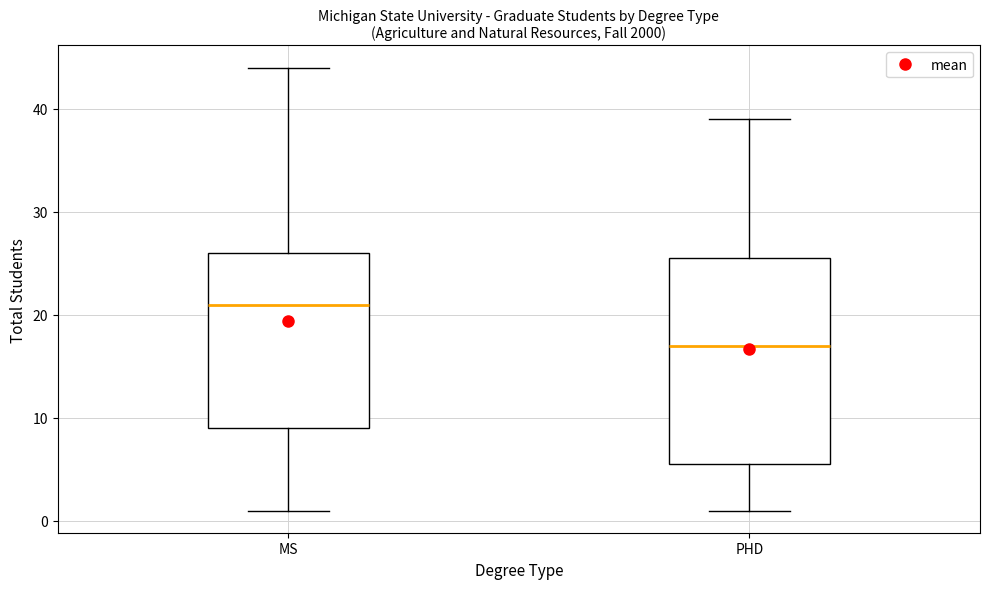

Reading left to right, read every box against the y-axis: the position of its median line, the range the box covers, and the ends of its whiskers. The values are not printed on the chart, so give them approximately, as read against the axis.

MS: median 21, box 9 to 26, whiskers 1 to 44
PHD: median 17, box 6 to 26, whiskers 1 to 39